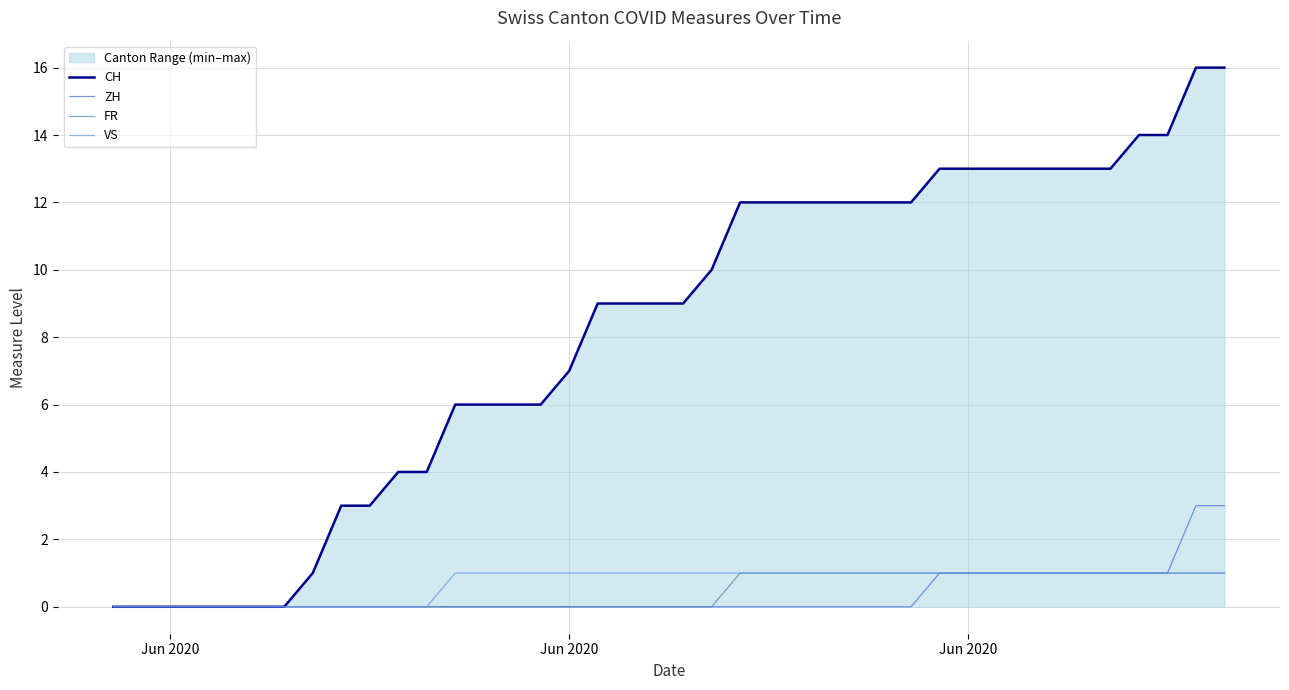

What is the difference between the maximum and minimum values in the FR series?

1